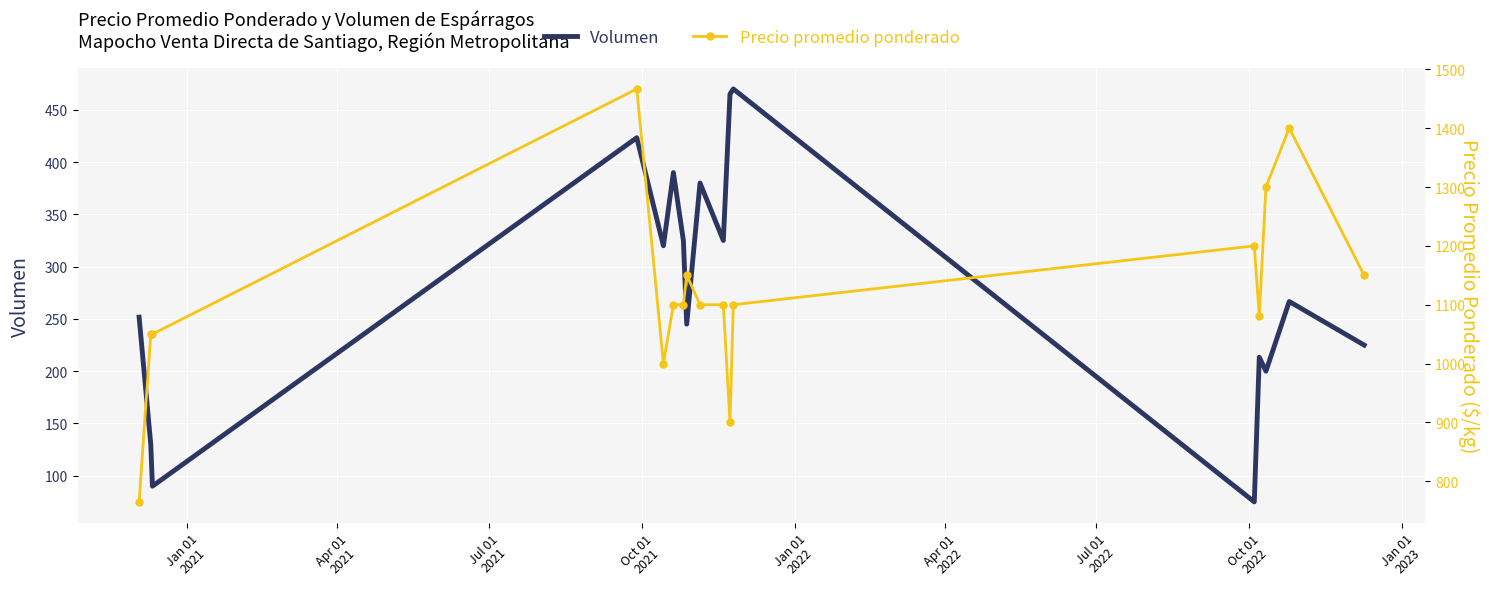

Which series has the largest total across all categories?

Precio promedio ponderado